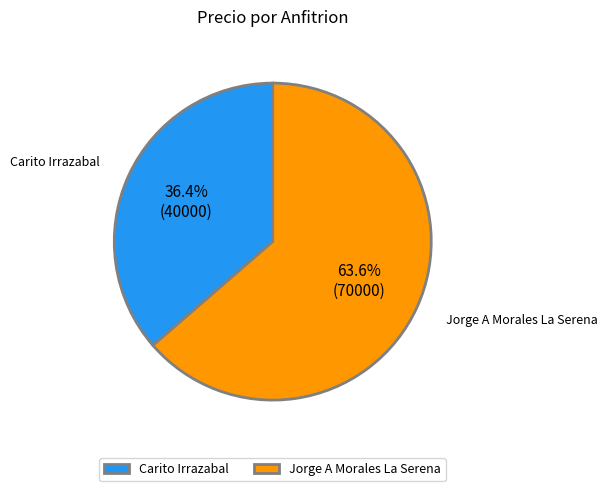

Is it true that Jorge A Morales La Serena is 64% of the pie?

True